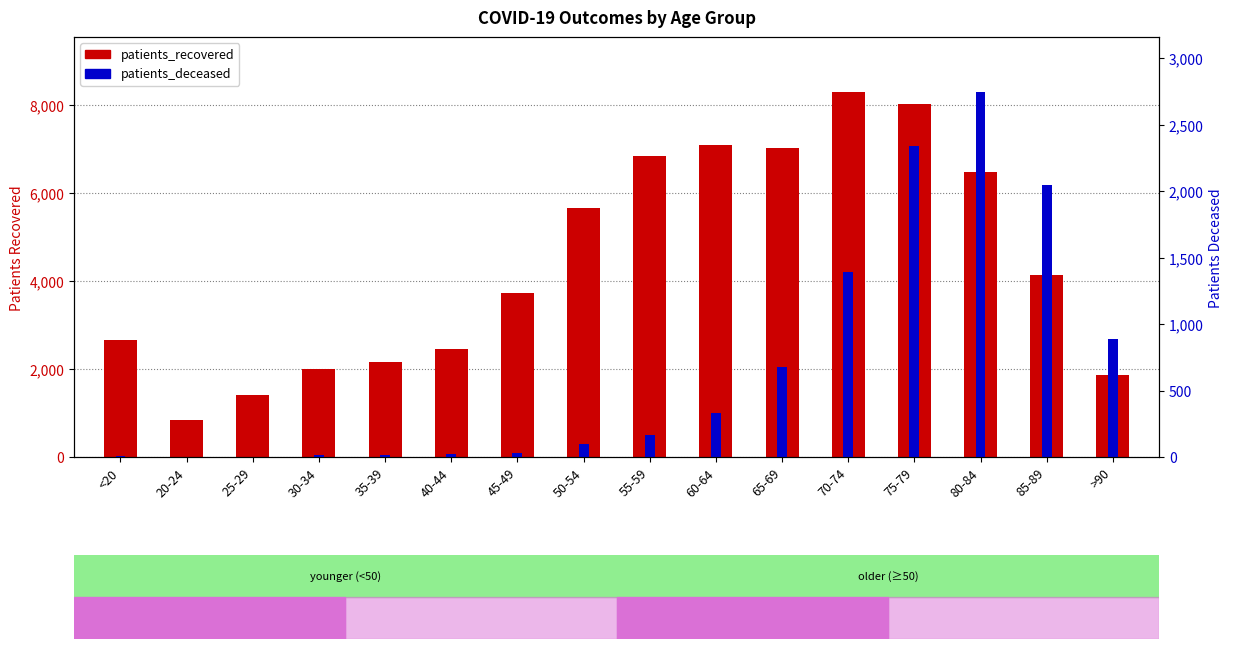

How many data points in patients_deceased are less than 169?

8